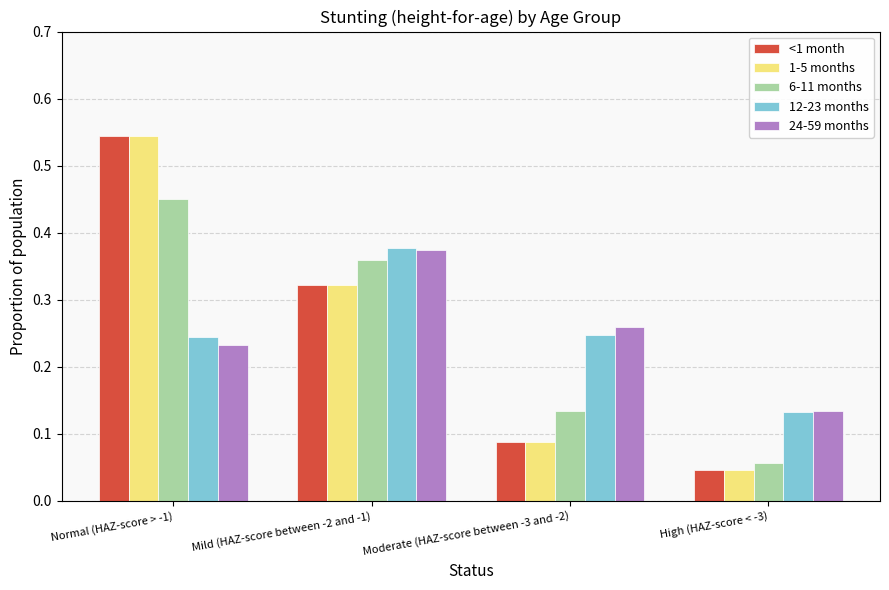

Count the number of categories in the chart.

4